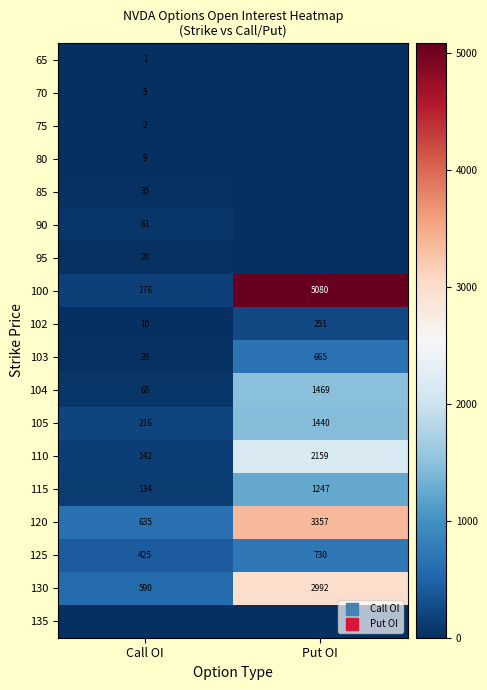

Which series has the widest spread of values?

100